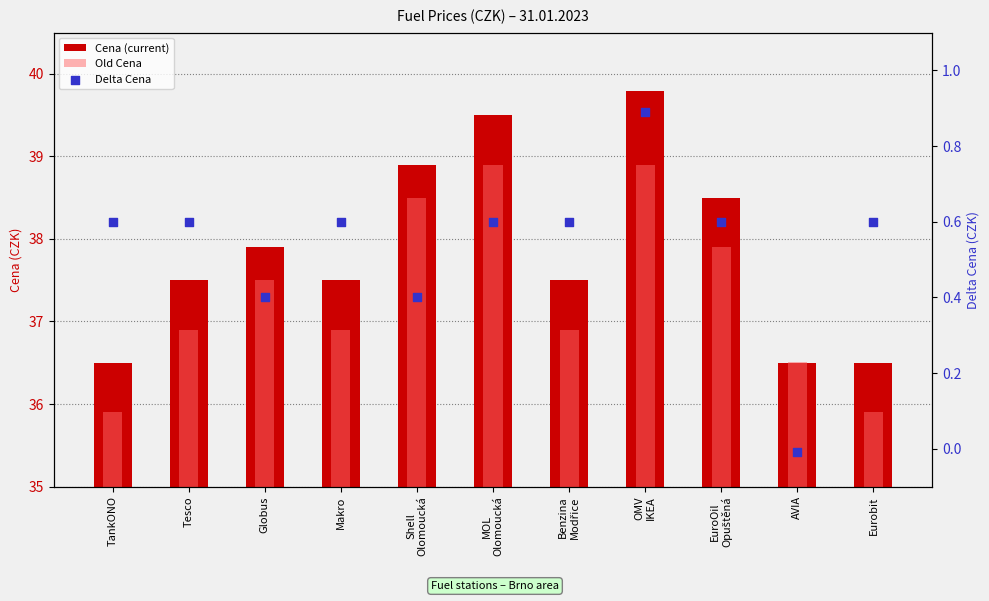

Which series reaches the maximum Y coordinate?

Cena (current)